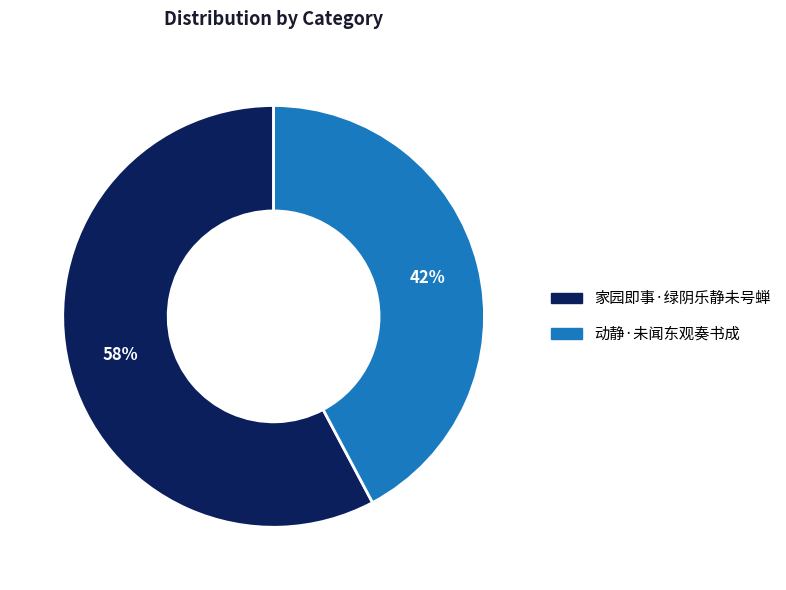

Which has a higher value, 家园即事·绿阴乐静未号蝉 or 动静·未闻东观奏书成?

家园即事·绿阴乐静未号蝉